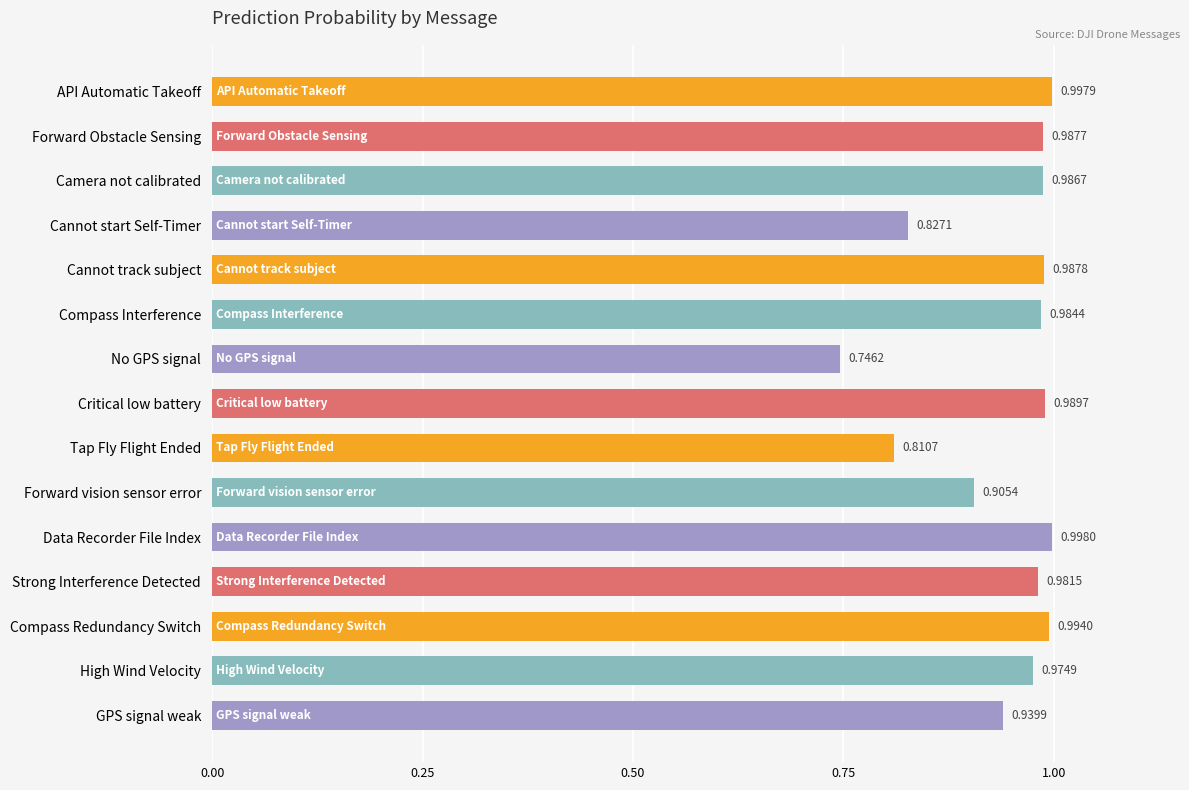

What is the sum of all values?

14.1